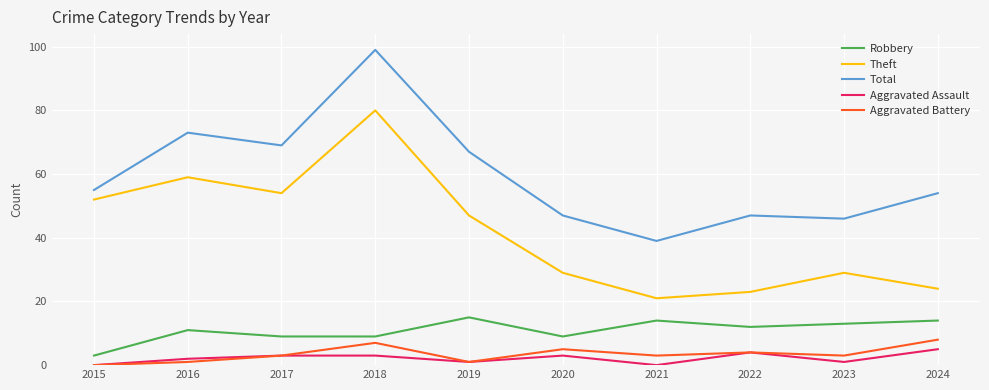

Which series has the largest total across all categories?

Total